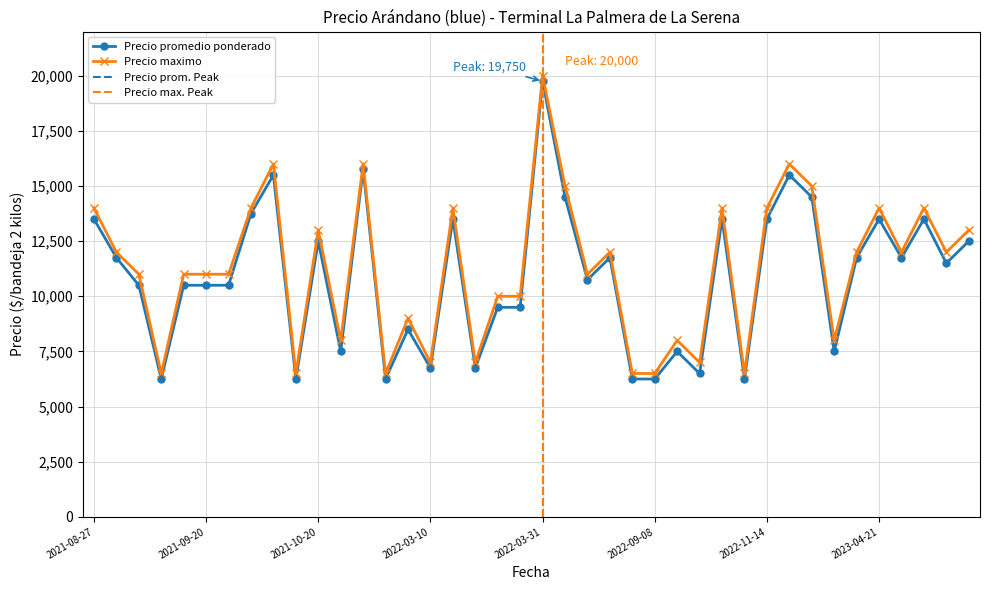

What position from the left is 2021-10-21?

12